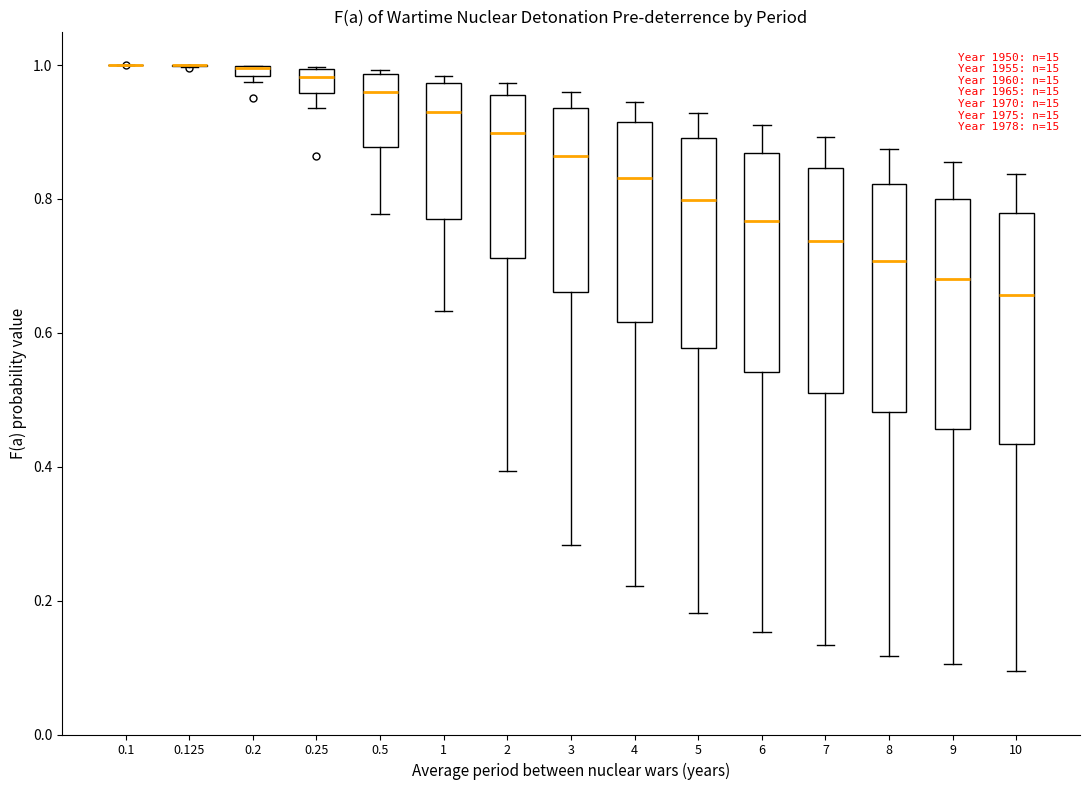

Where does the lower whisker of the box at x = 3 end on the y-axis? The values are not printed on the chart, so give them approximately, as read against the axis.

0.28